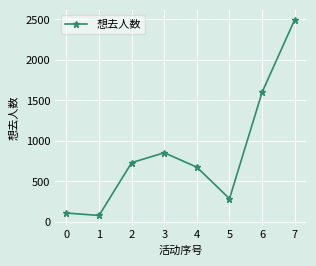

Rank the categories by value from highest to lowest.

7, 6, 3, 2, 4, 5, 0, 1